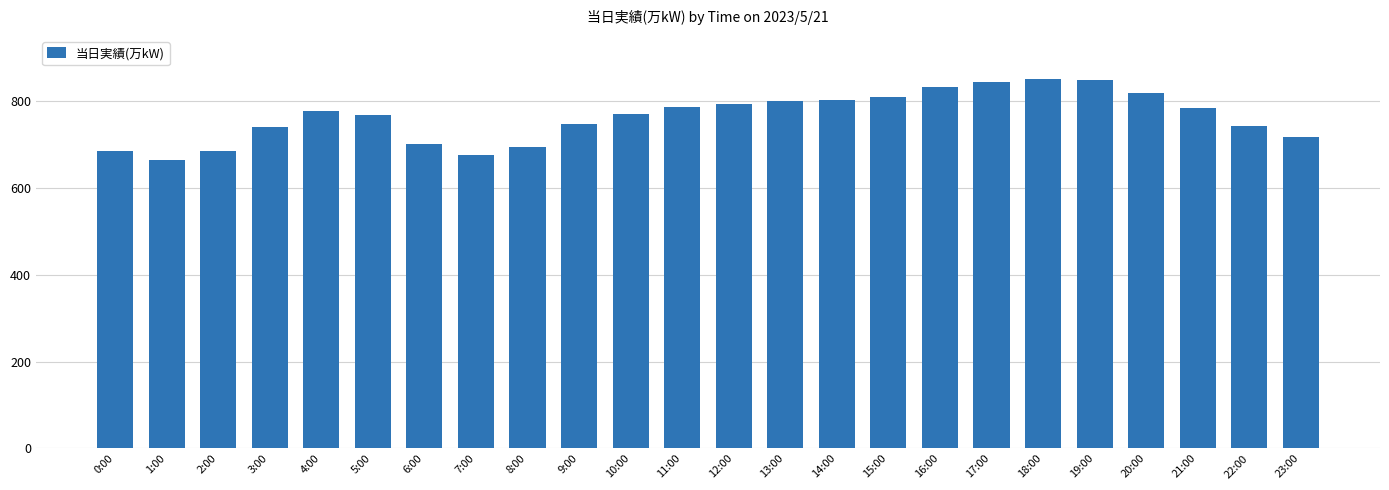

Approximately how many times larger is the value at 9:00 compared to 18:00?

0.9